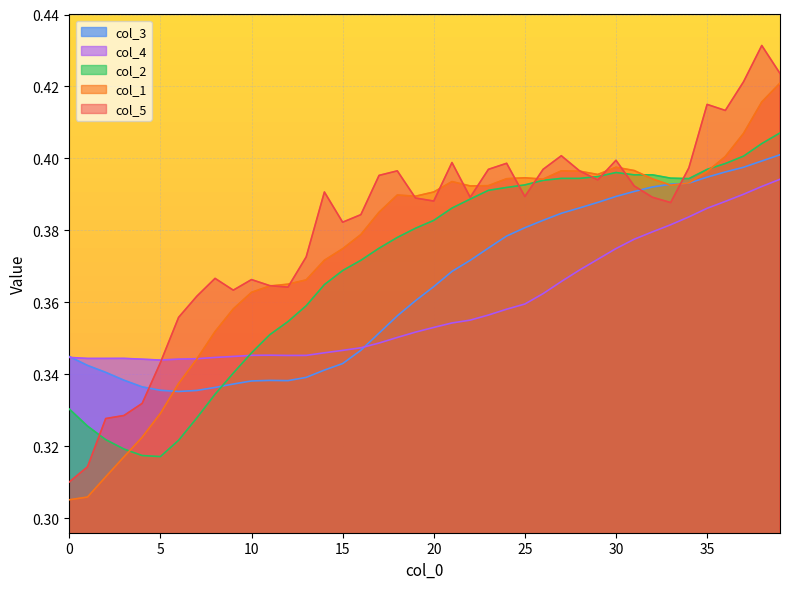

True or false: col_1 and col_5 intersect in this chart.

True